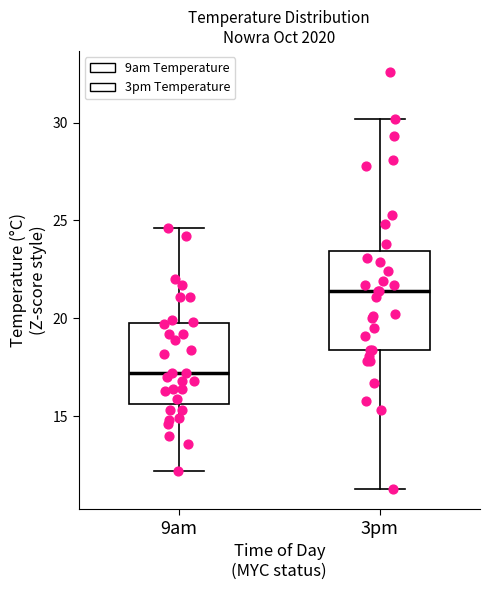

Reading left to right, read every box against the y-axis: the position of its median line, the range the box covers, and the ends of its whiskers. The values are not printed on the chart, so give them approximately, as read against the axis.

9am: median 17.0, box 15.5 to 20.0, whiskers 12.0 to 24.5
3pm: median 21.5, box 18.5 to 23.5, whiskers 11.5 to 30.0